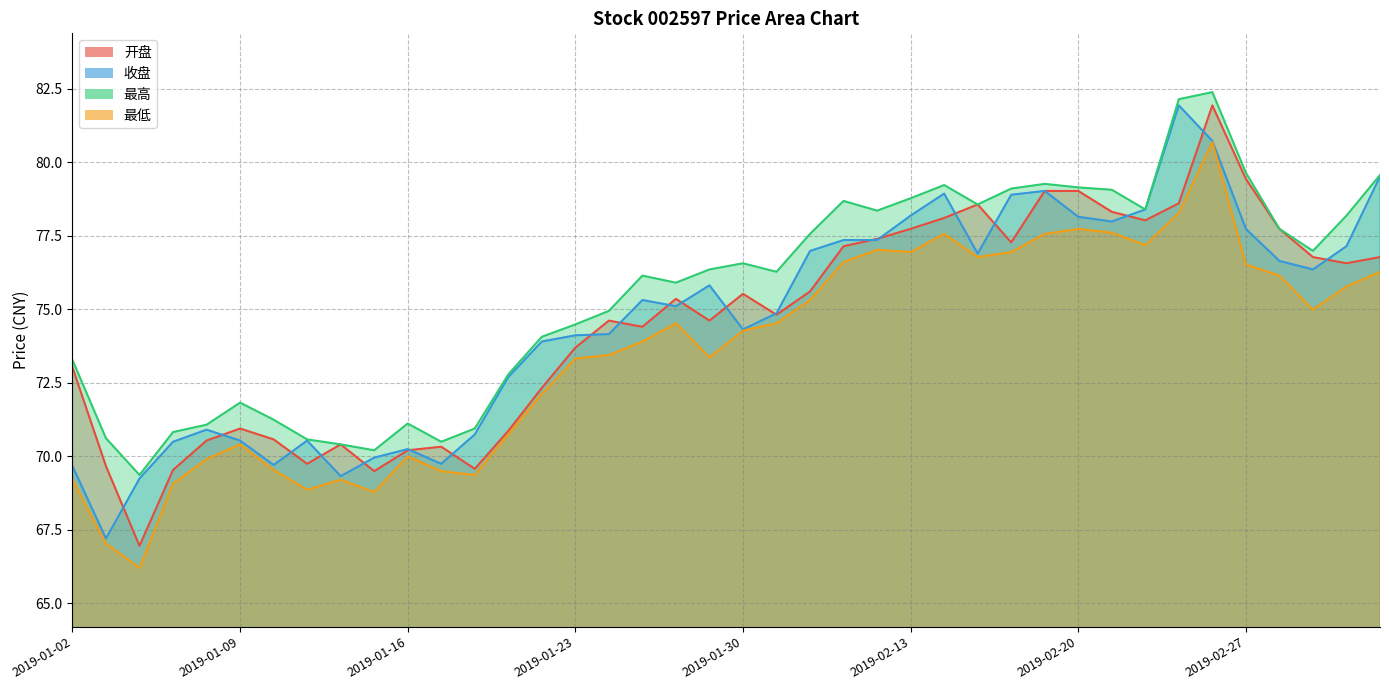

What is the difference between the second highest and minimum values in the 最高 series?

12.8